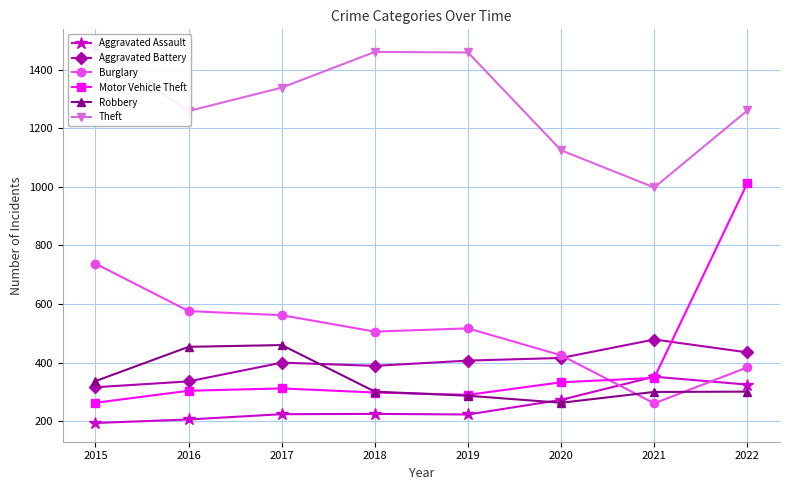

What value does the Aggravated Battery series have at 2021?

479